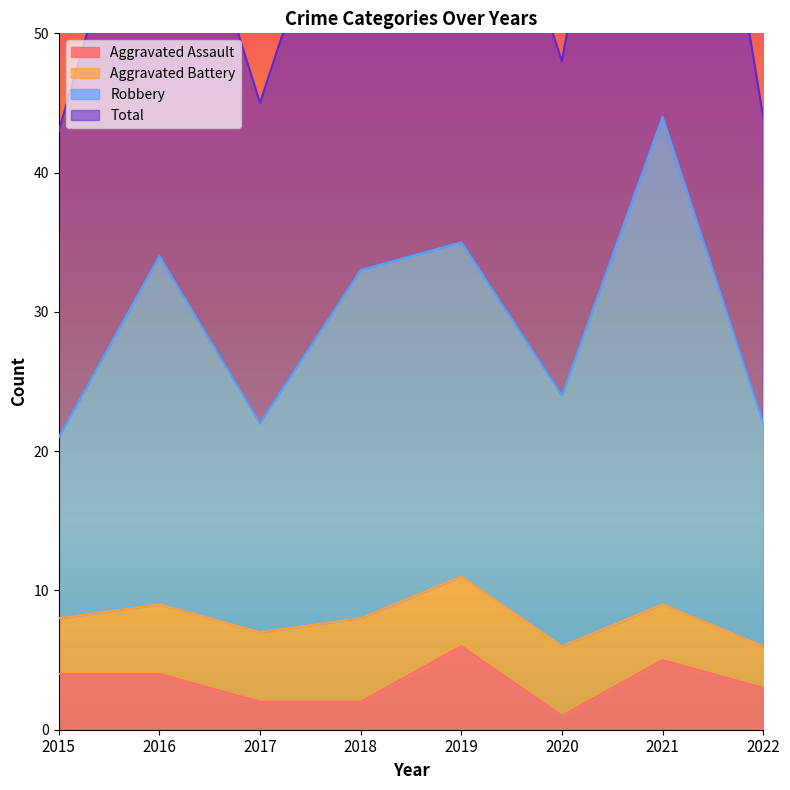

At which label is Aggravated Assault closest to 3?

2022